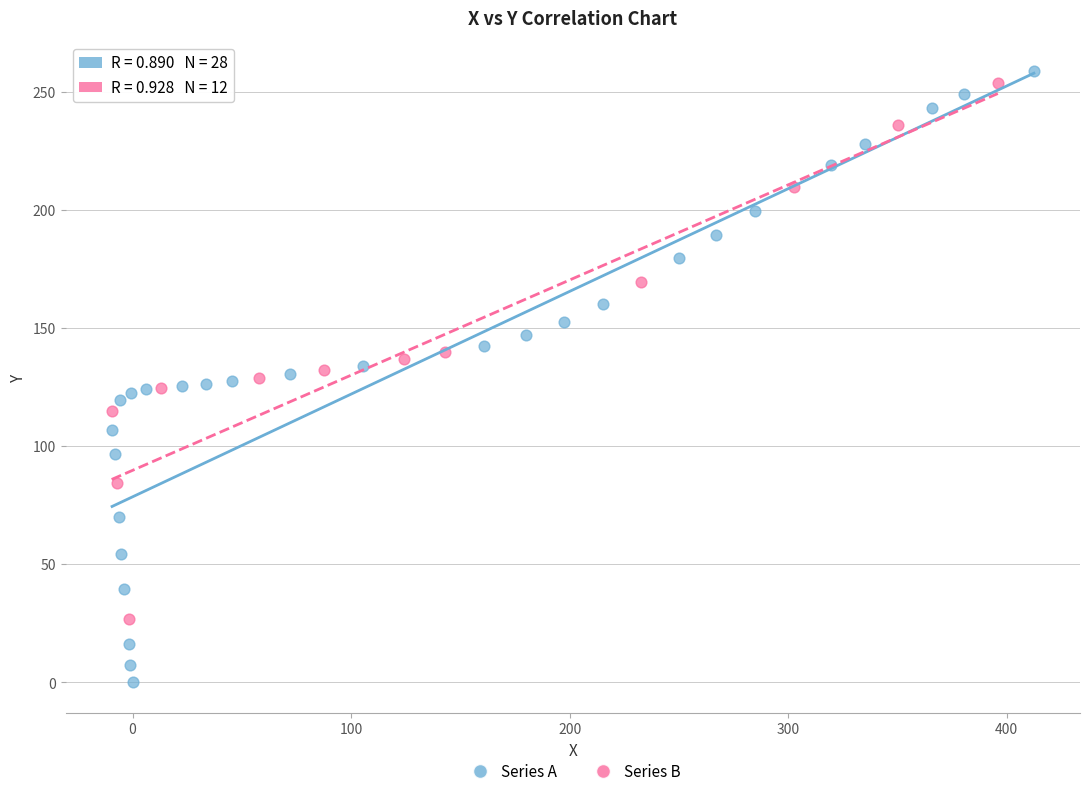

Which series has the largest Y range (max minus min)?

Series A